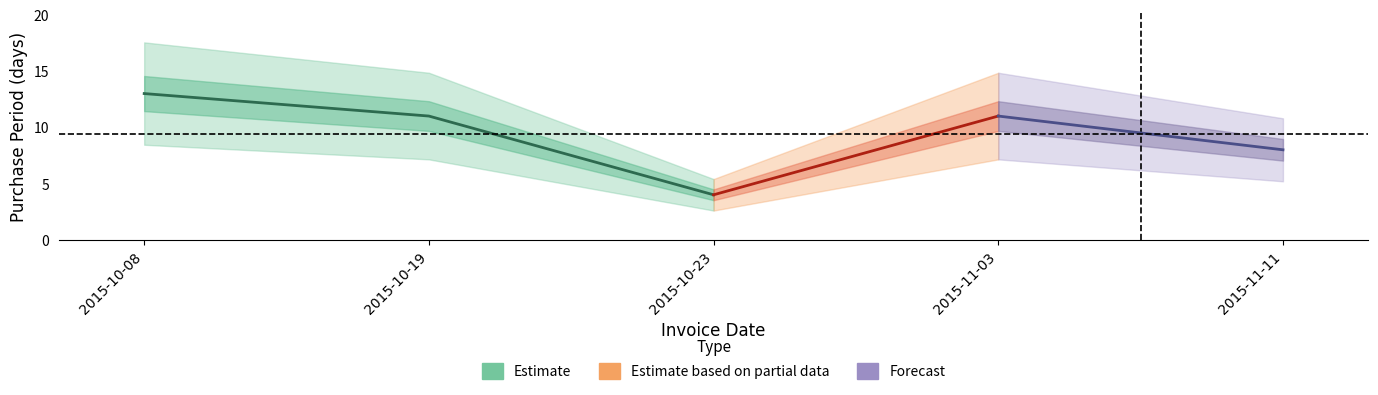

What is the label of the 5th point from the right?

2015-10-08